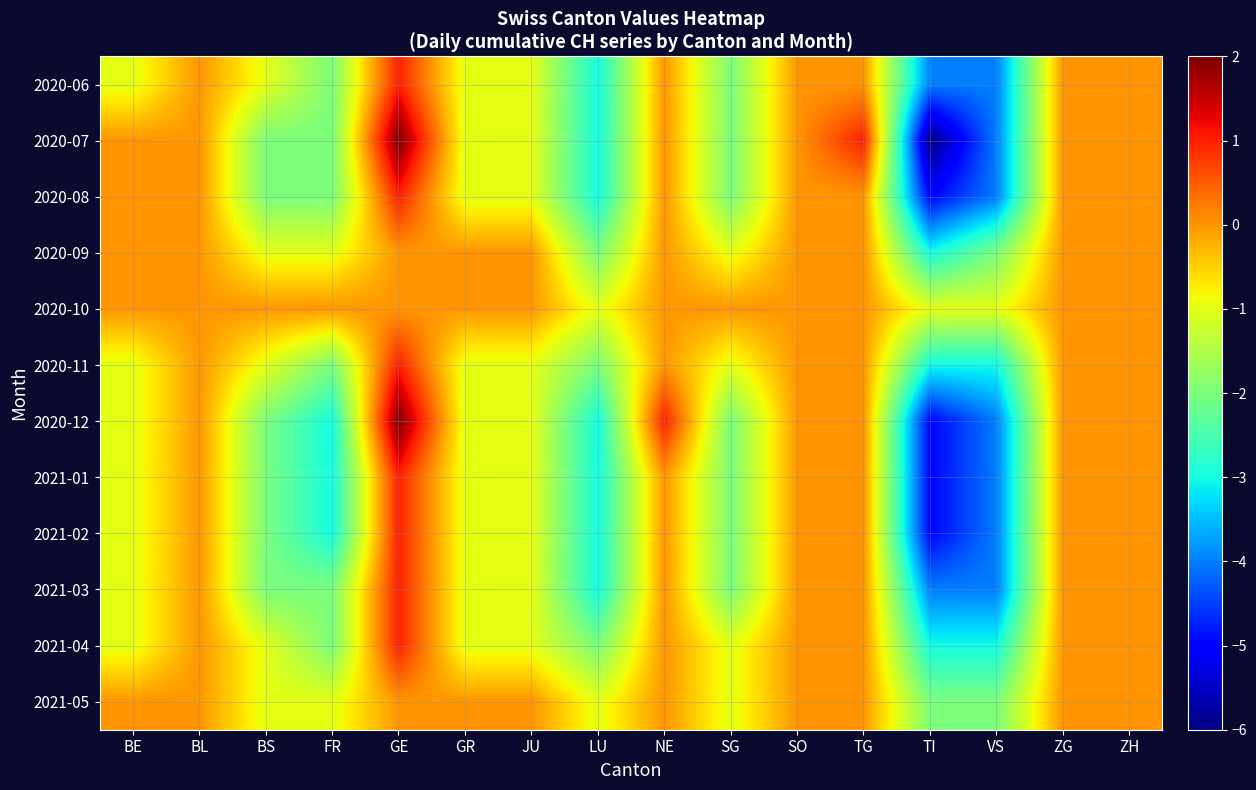

Between BL and SG, which is larger?

BL